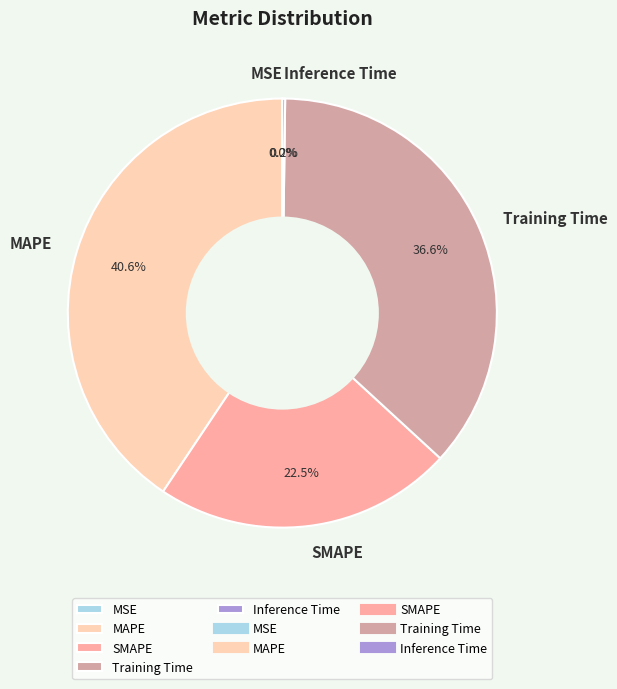

What is the ratio of the value at SMAPE to the value at Training Time?

0.6